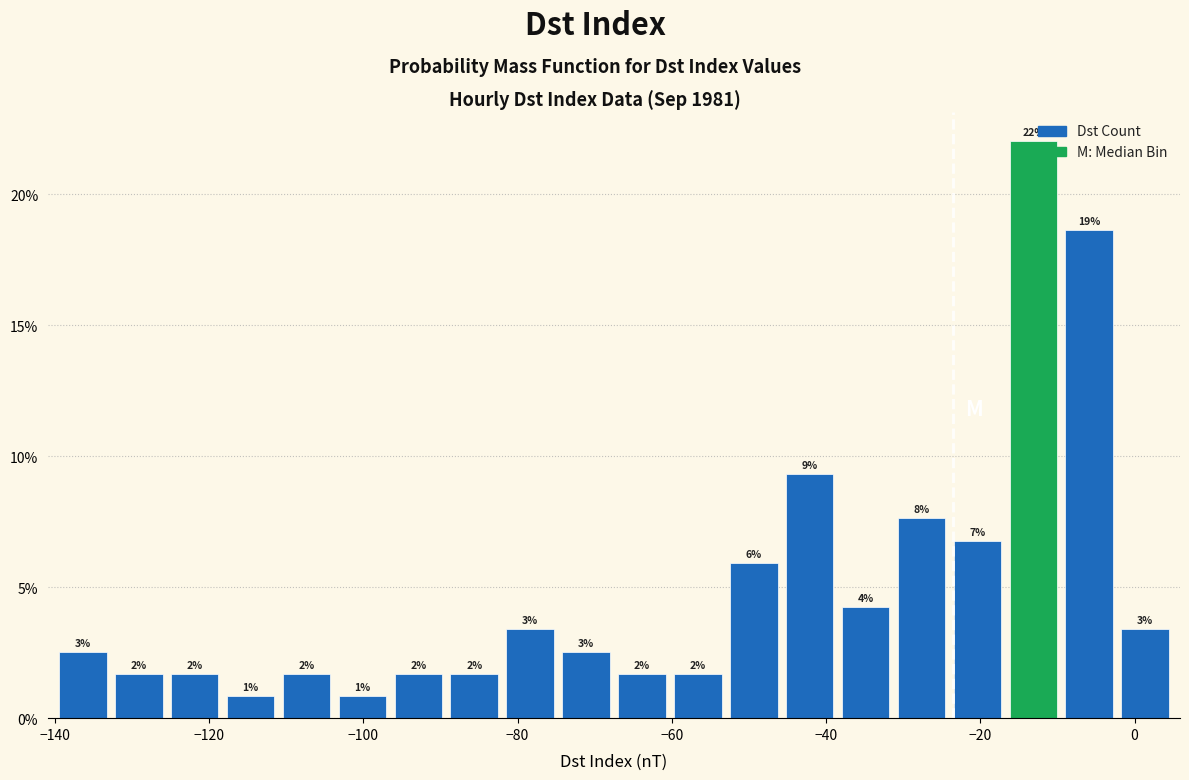

Around what value on the x-axis is the tallest bar? Give the approximate position of its centre, as read against the axis.

-14